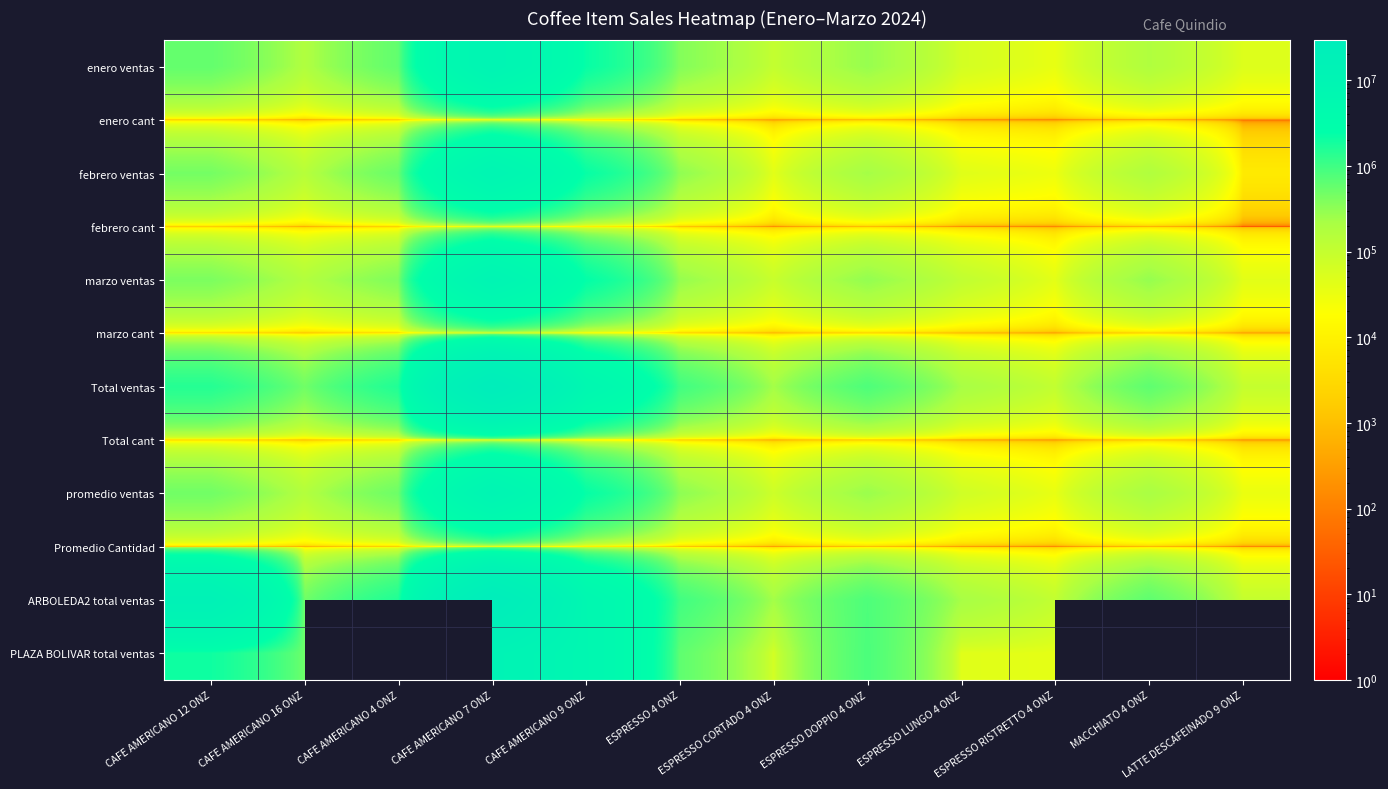

How many series are shown in this chart?

12